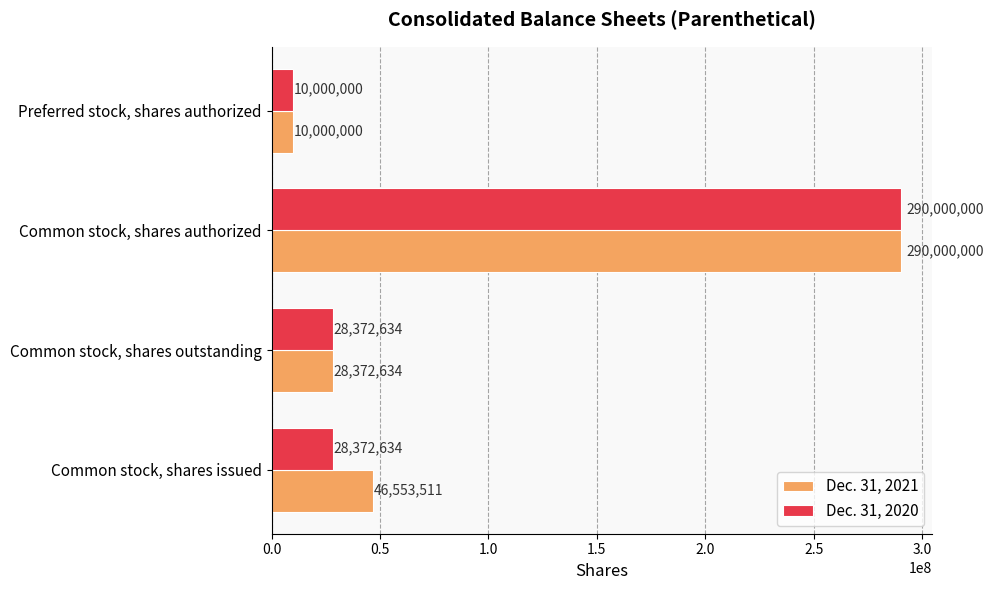

List the series in order of their overall mean, lowest first.

Dec. 31, 2020, Dec. 31, 2021